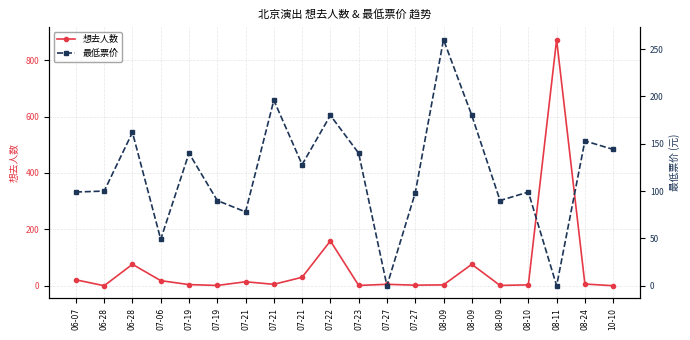

True or false: 最低票价 has a value of 100 at 06-28.

True